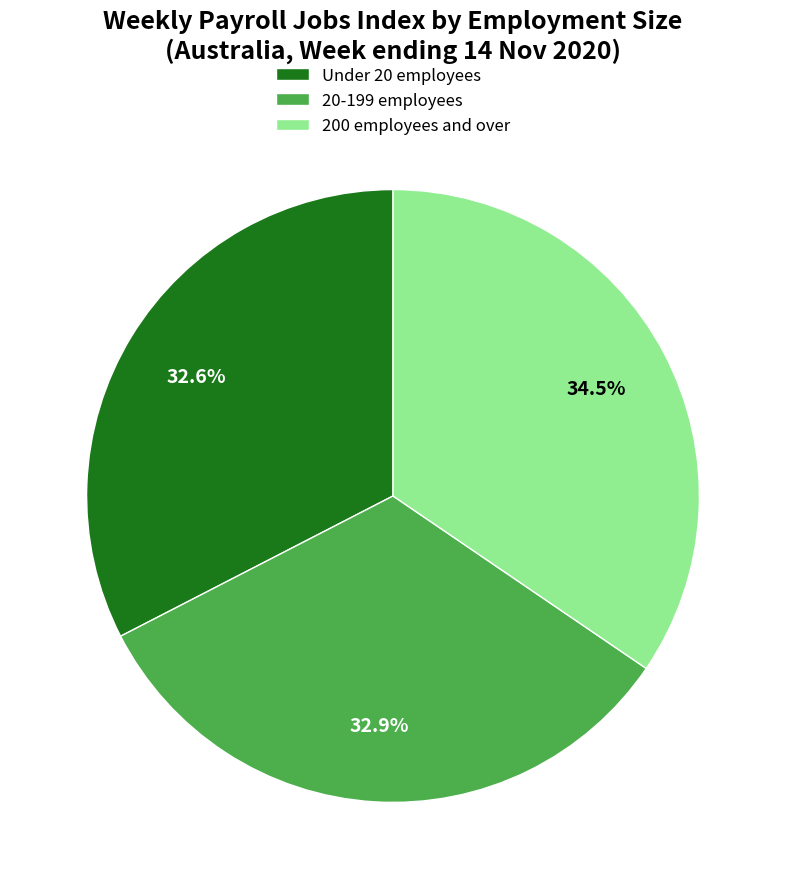

Which category has the biggest portion of the pie?

200 employees and over